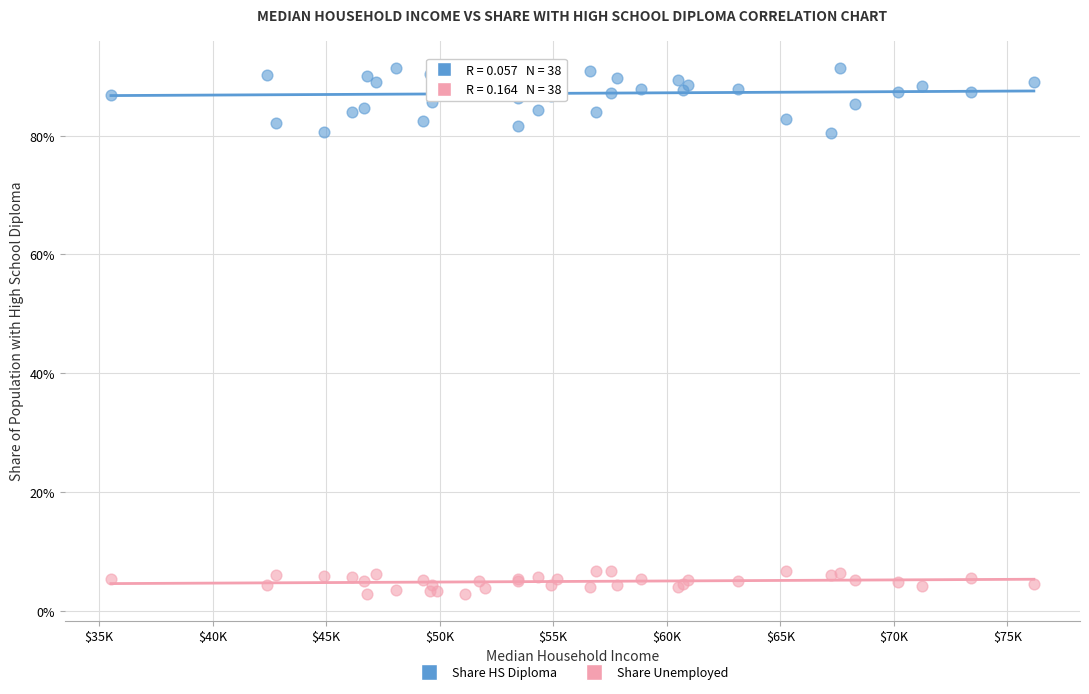

Which series contains the highest Y value?

Share HS Diploma